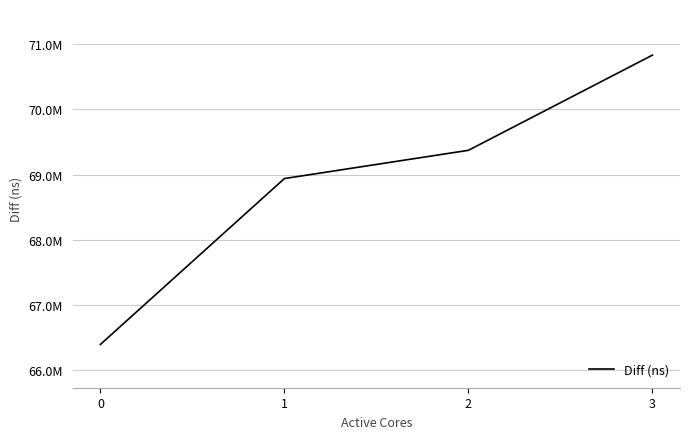

Reading left to right, transcribe all the data shown in this chart.

66392204	68938348	69371721	70832328